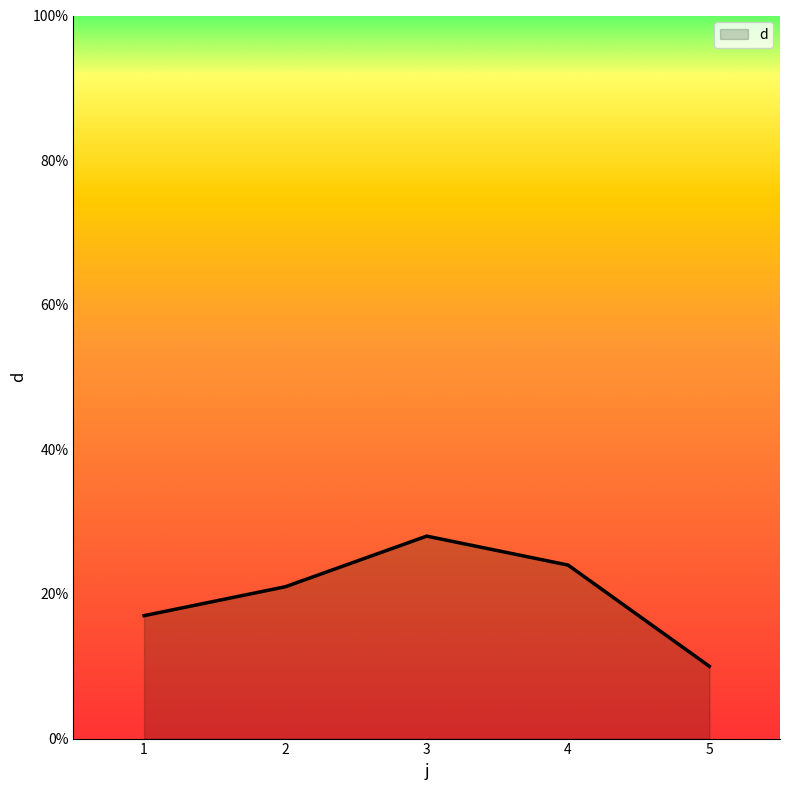

What is the approximate value at 5?

10